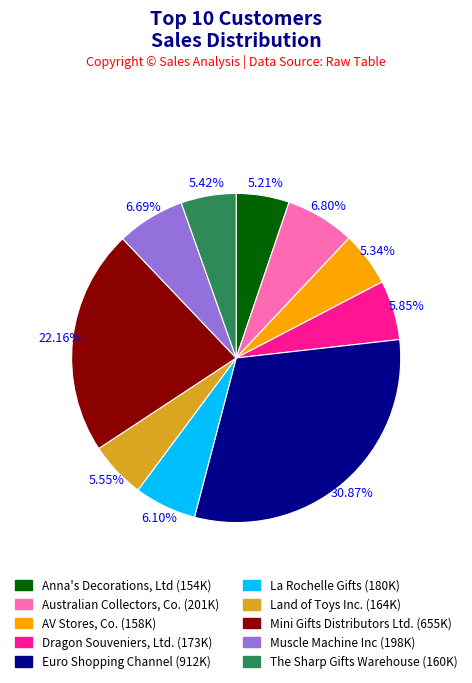

How many segments does this pie chart have?

10